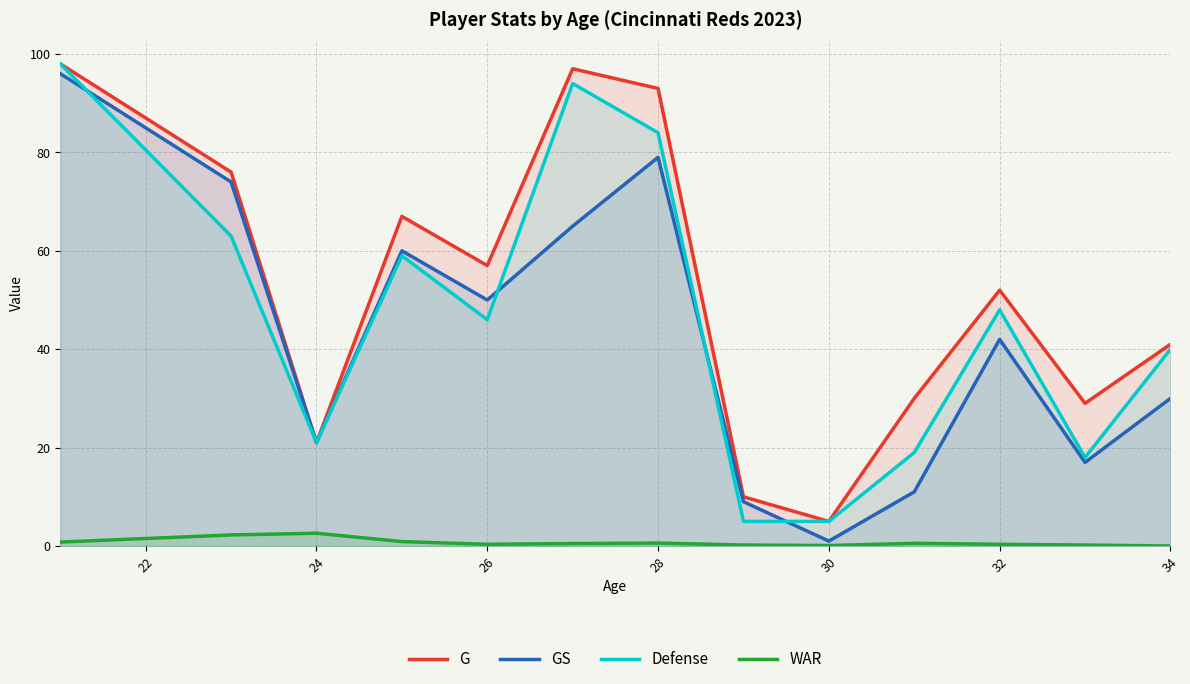

What is the sum of all GS values?

555.0